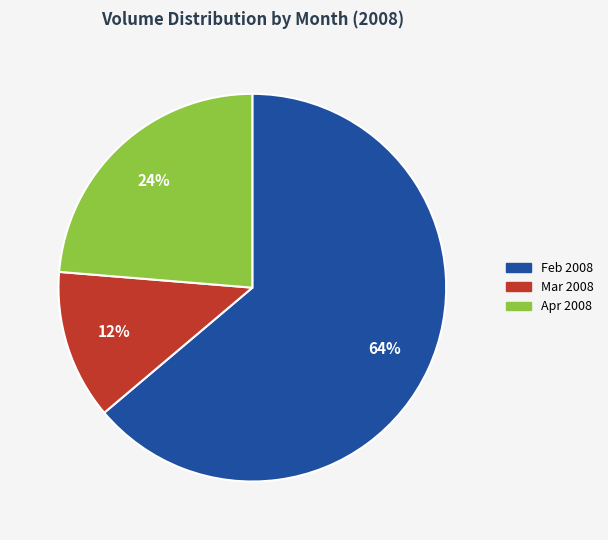

Does any single category account for the majority?

Yes